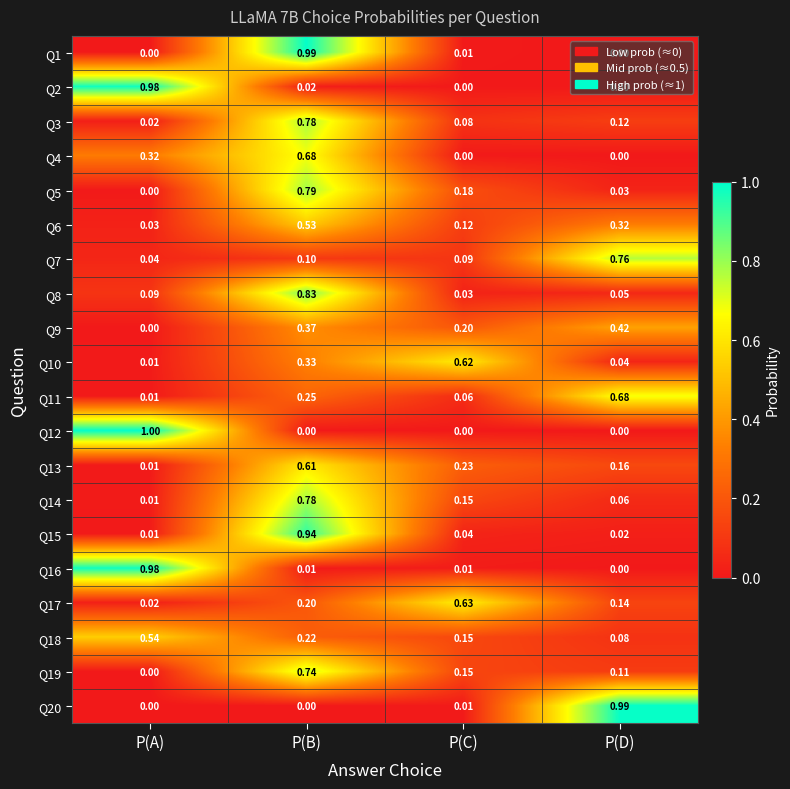

What is the spread (max minus min) of values at P(A)?

1.0